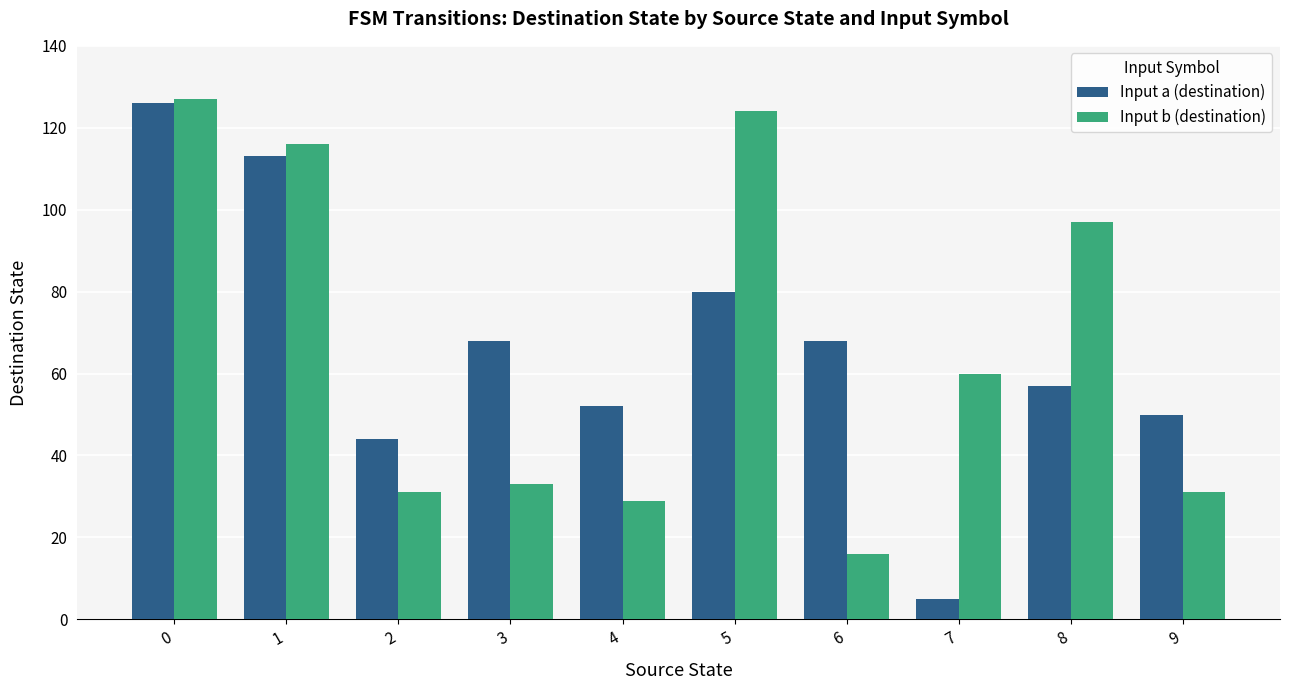

Rank the series at 7 from highest to lowest value.

Input b (destination), Input a (destination)